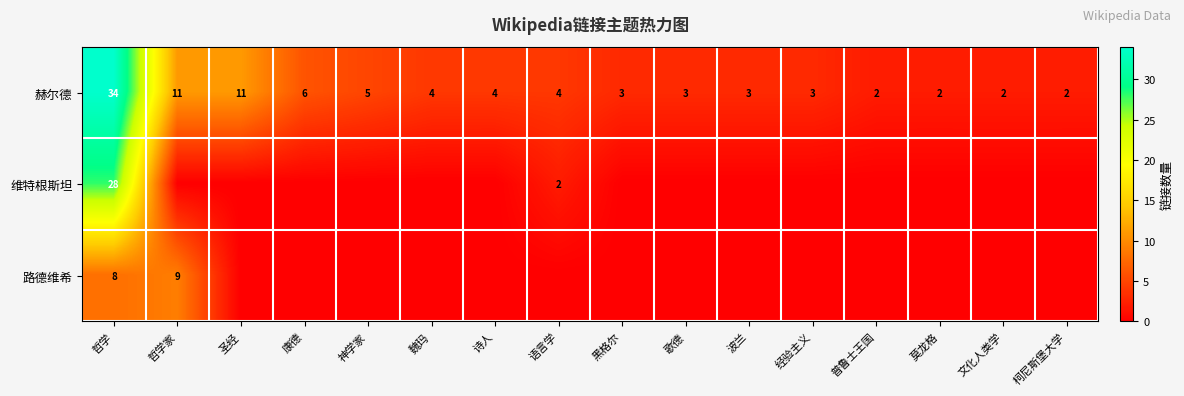

What is the total value across all series at 哲学?

70